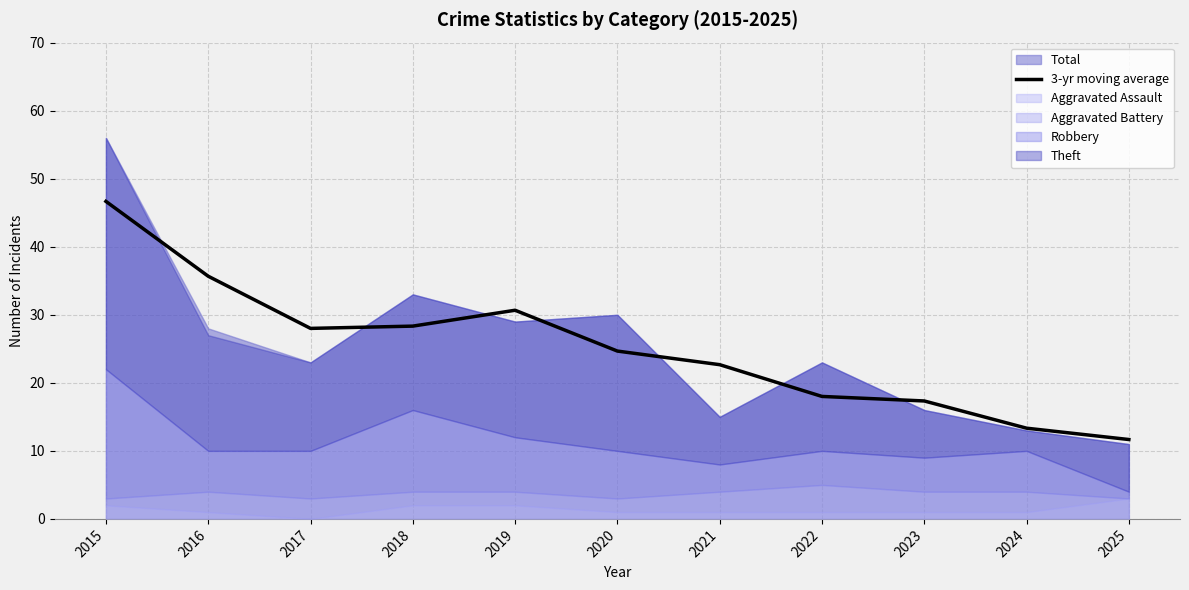

What value does the data have at 2020?

24.7